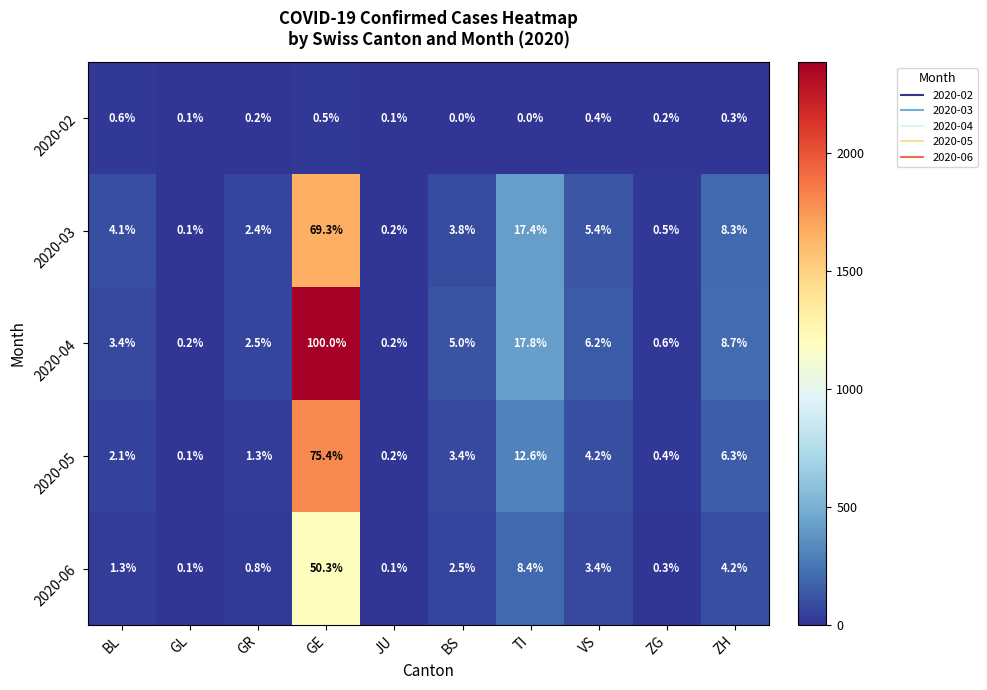

What is the difference between the highest and lowest values at BS?

5.0